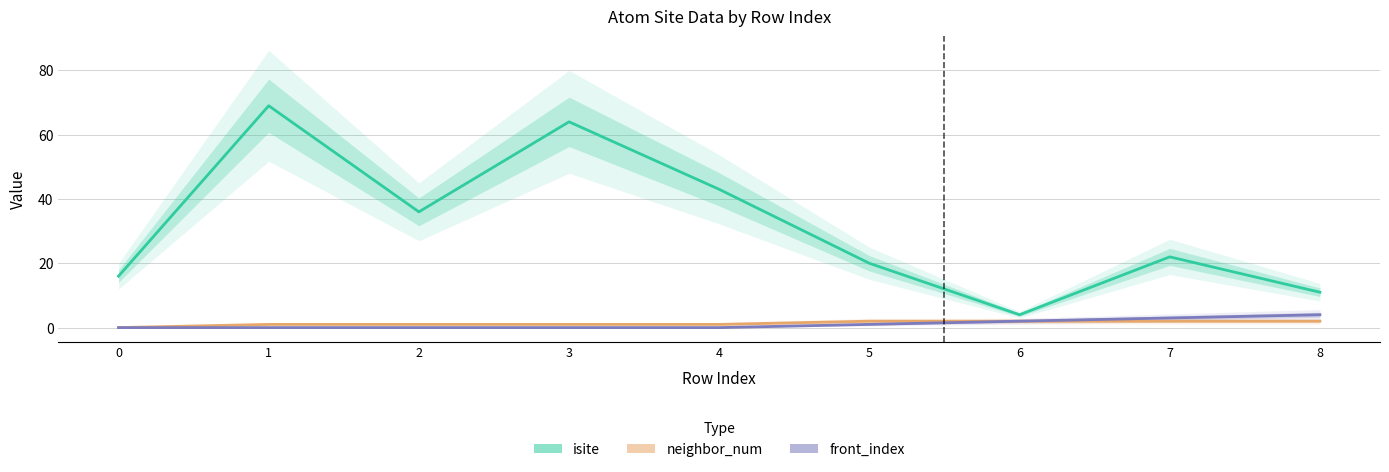

The front_index series shows 0 at 2. True or false?

True